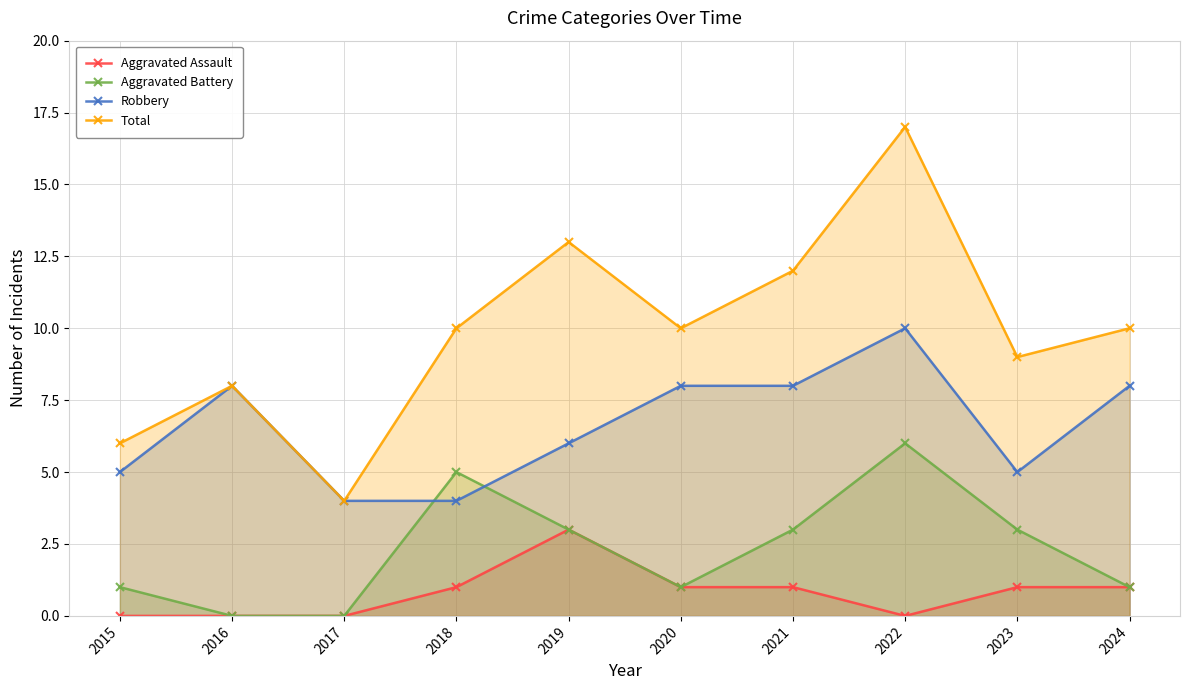

In Robbery, how many points are lower than both neighbors (excluding endpoints)?

1